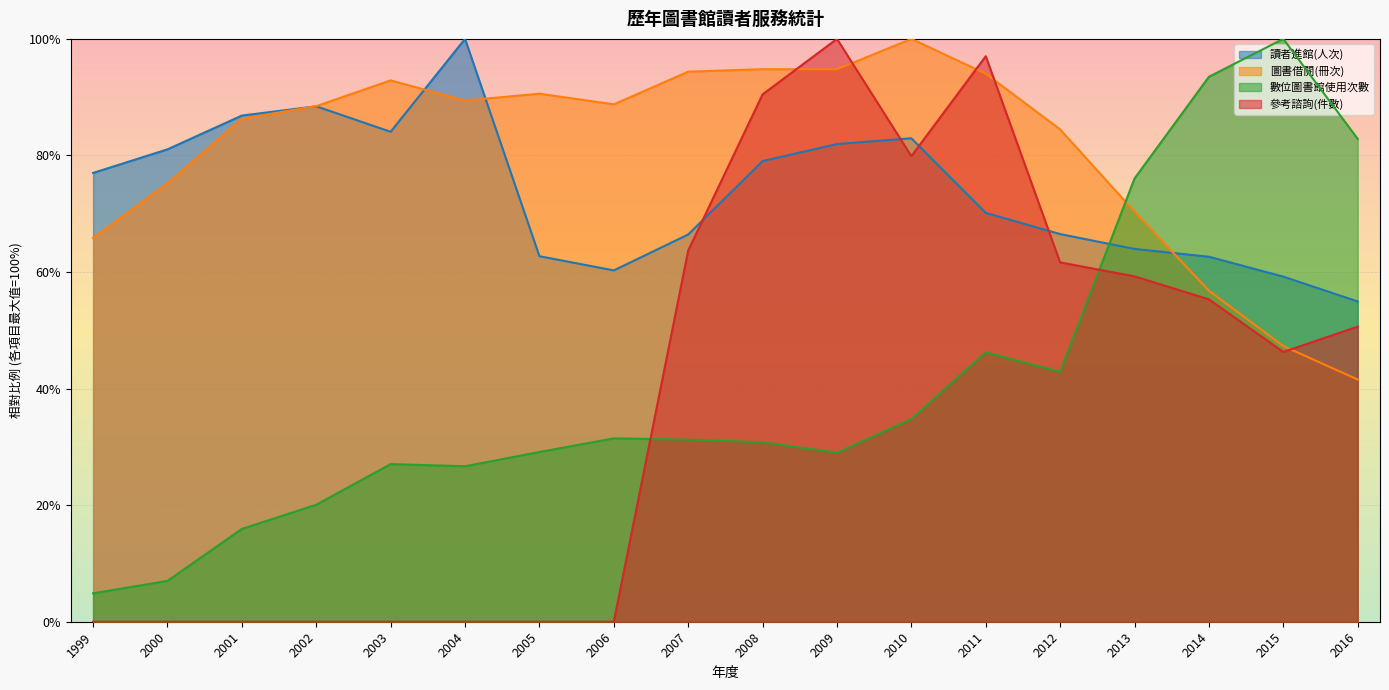

How many interior local valleys does the 數位圖書館使用次數 series have?

3